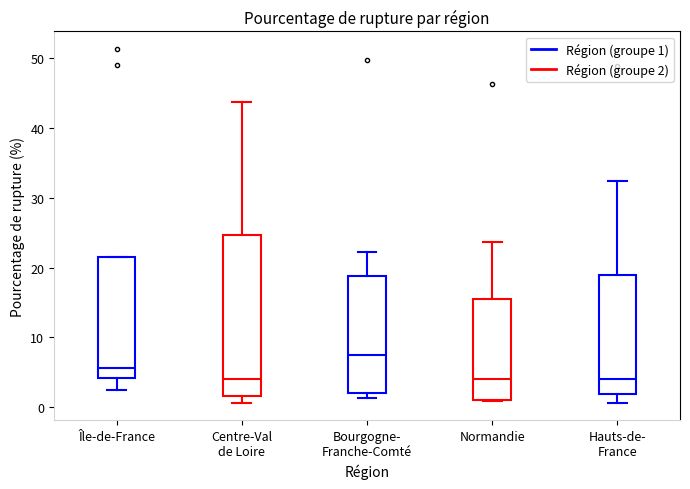

Where is the lower edge of the box for Bourgogne- Franche-Comté on the y-axis? The values are not printed on the chart, so give them approximately, as read against the axis.

2